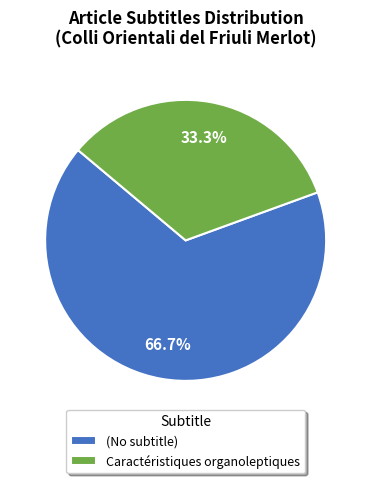

Rank the categories by value from lowest to highest.

Caractéristiques organoleptiques, (No subtitle)